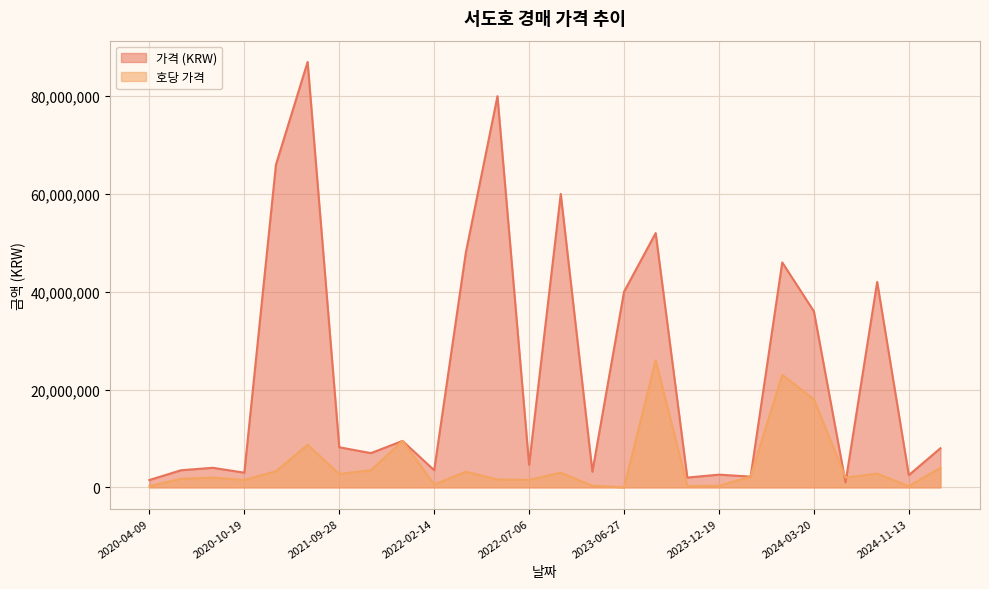

What is the sum of all 호당 가격 values?

122294999